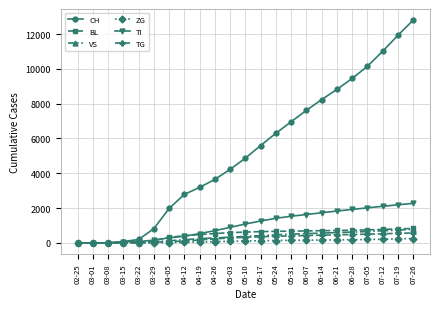

What is the label of the 22nd point from the left?

07-19